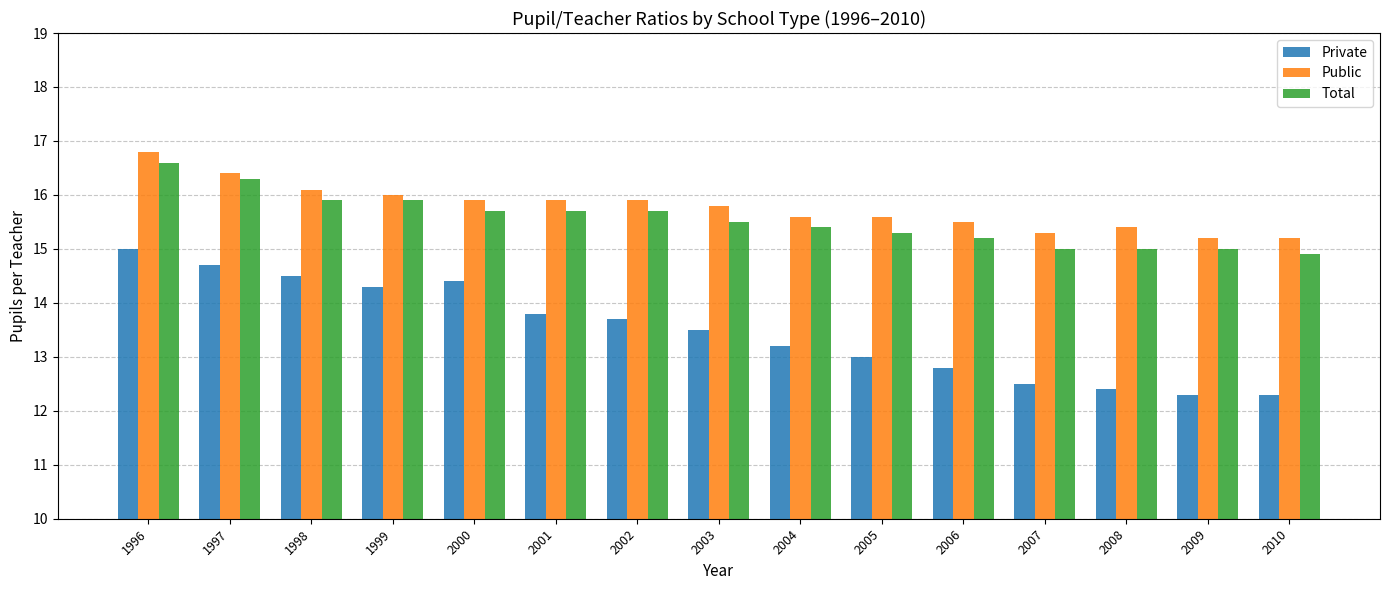

Rank the series at 2010 from lowest to highest value.

Private, Total, Public